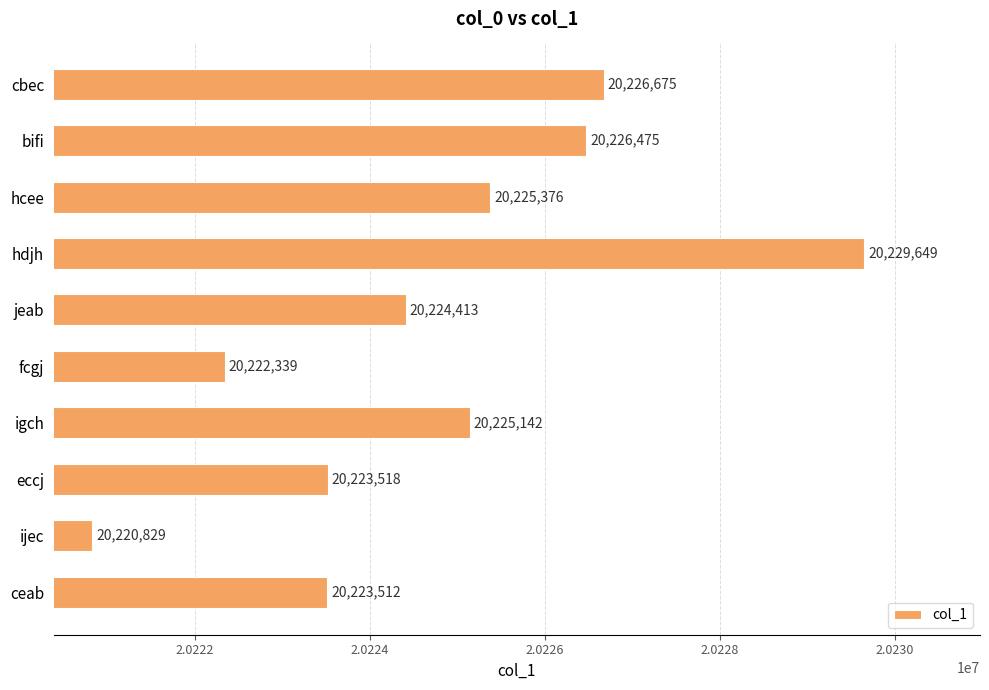

What position from the top is jeab?

5